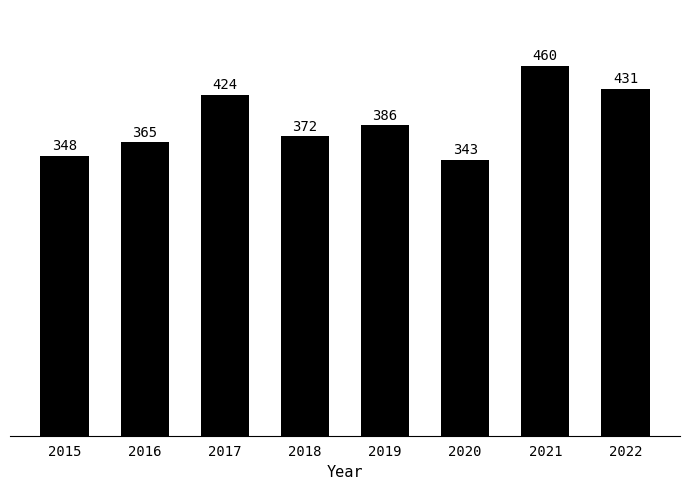

List the labels in order of value, smallest first.

2020, 2015, 2016, 2018, 2019, 2017, 2022, 2021